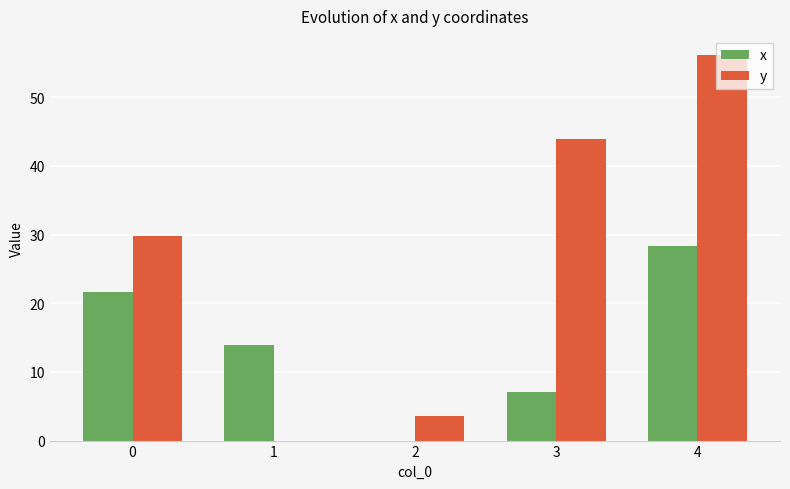

What is the average value of the x series?

14.2